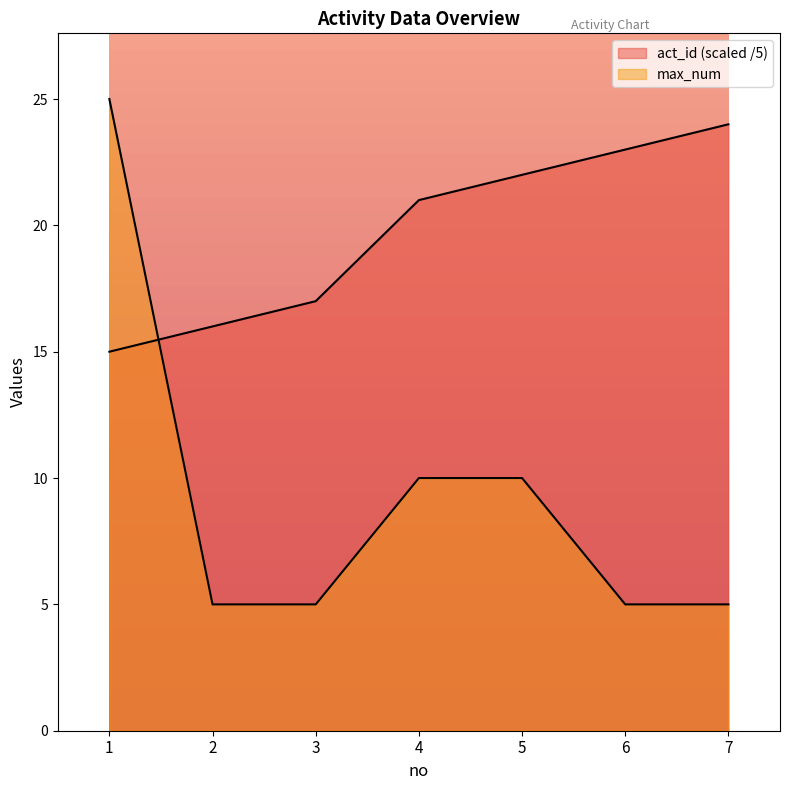

True or false: max_num and act_id cross at least once.

True